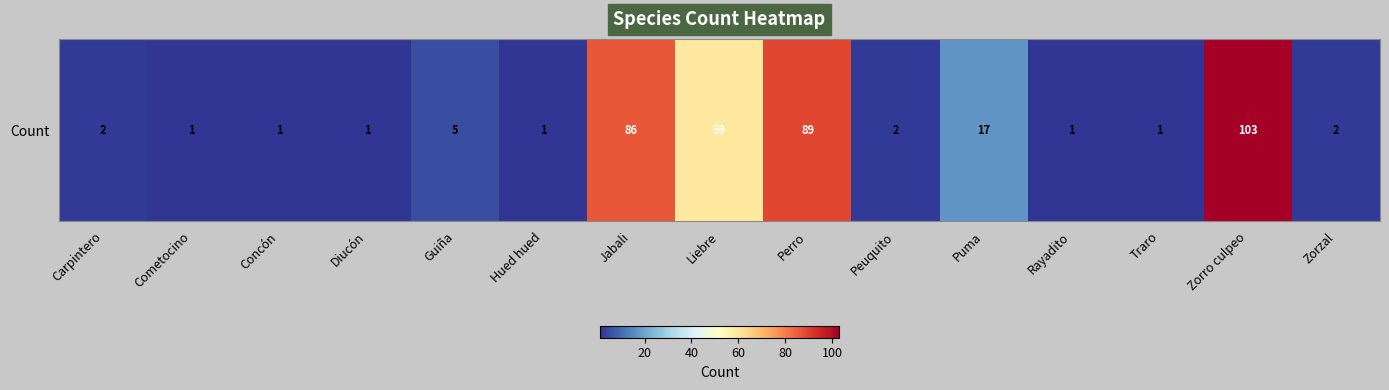

At which category does the chart reach its peak across all series?

Zorro culpeo